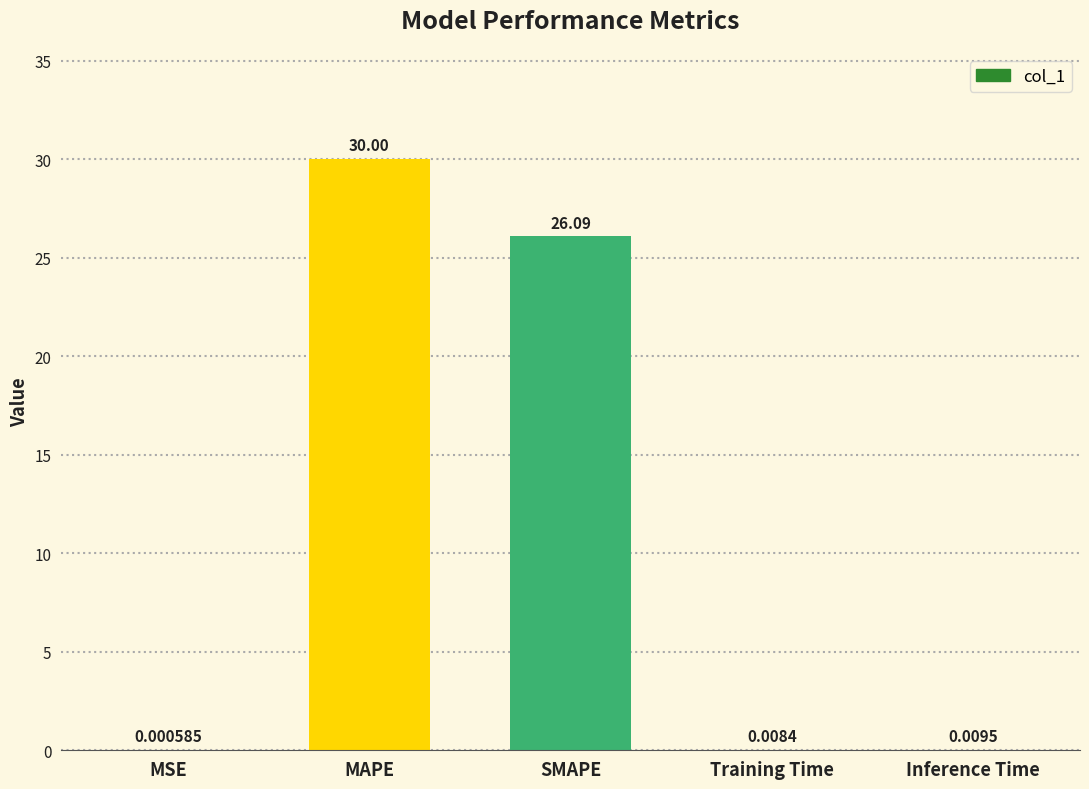

What is the sum of the values at MAPE and MSE?

30.0